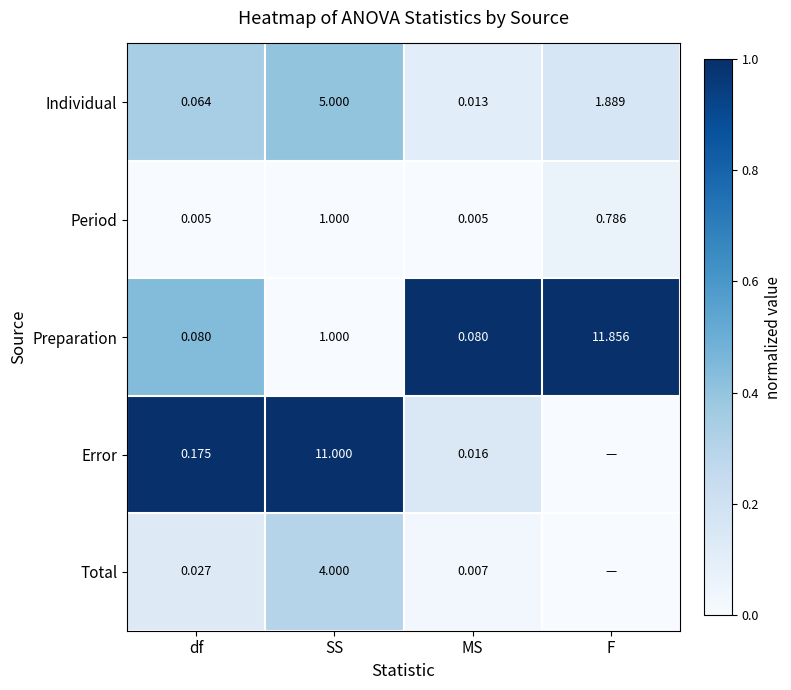

What is the total value across all series at MS?

1.3